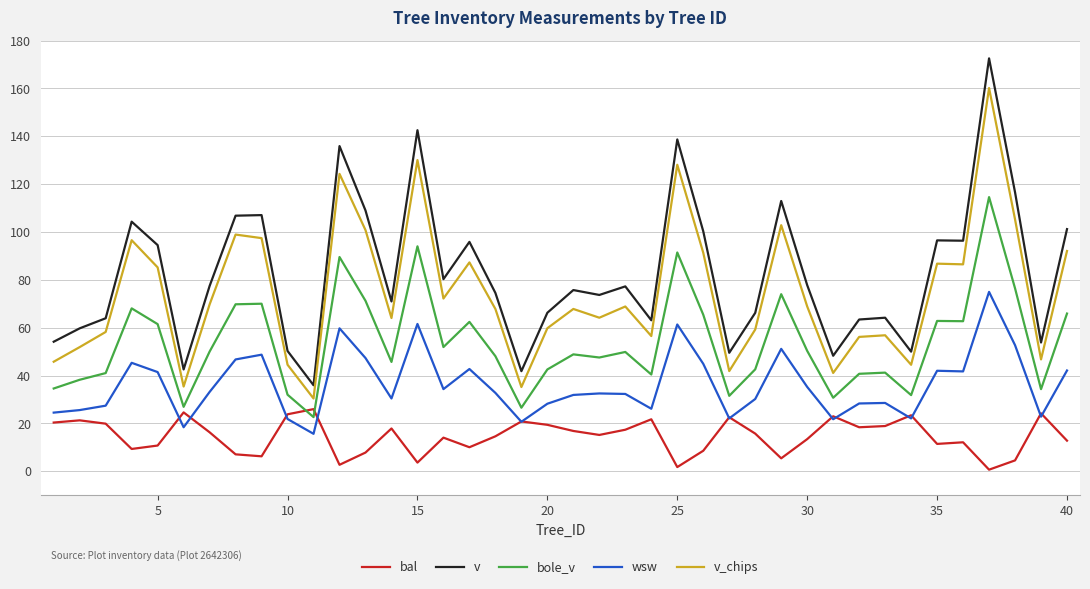

List the series in order of their peak value, highest first.

v, v_chips, bole_v, wsw, bal